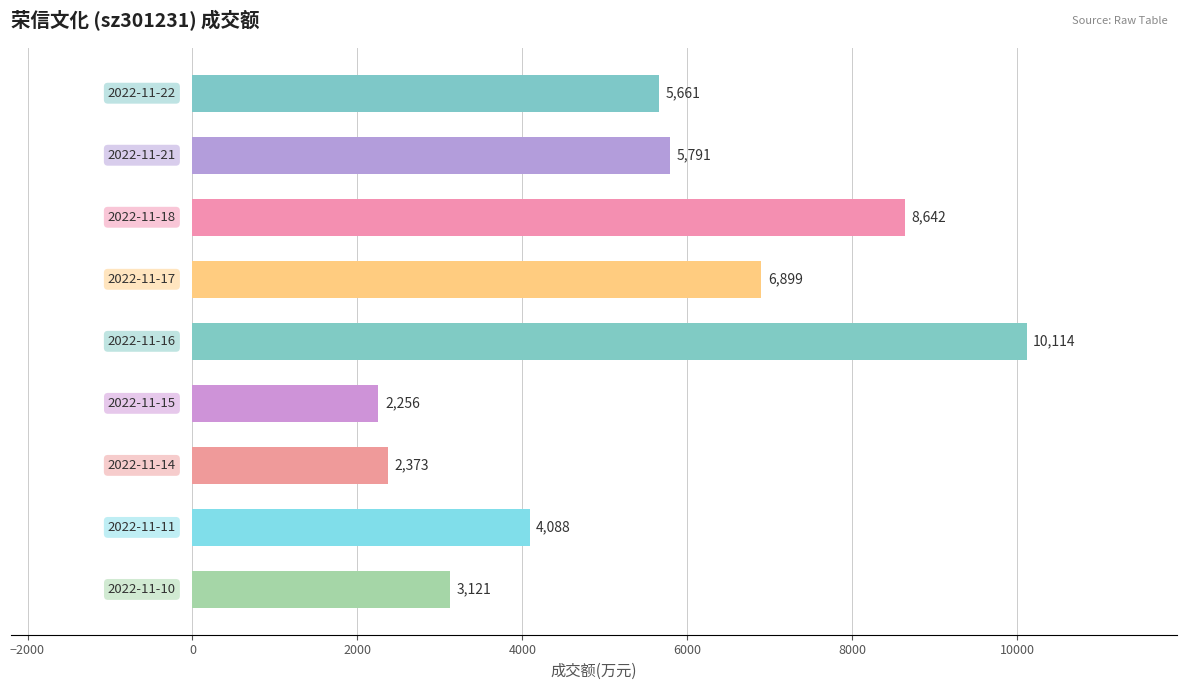

How many bars are there in total?

9